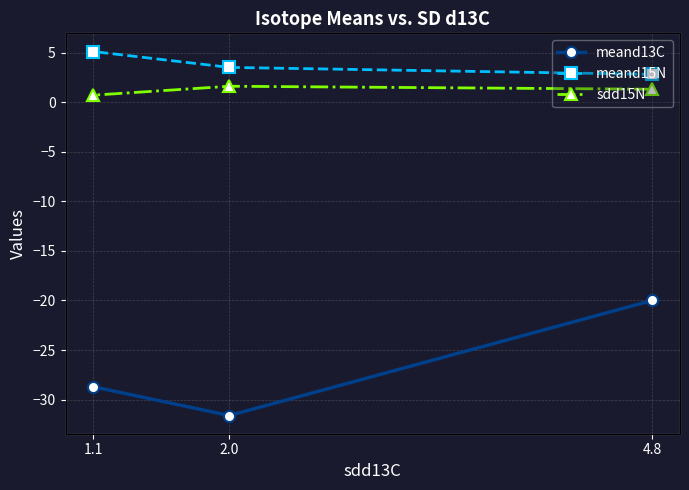

True or false: meand15N has a value of 3.5 at 2.0.

True